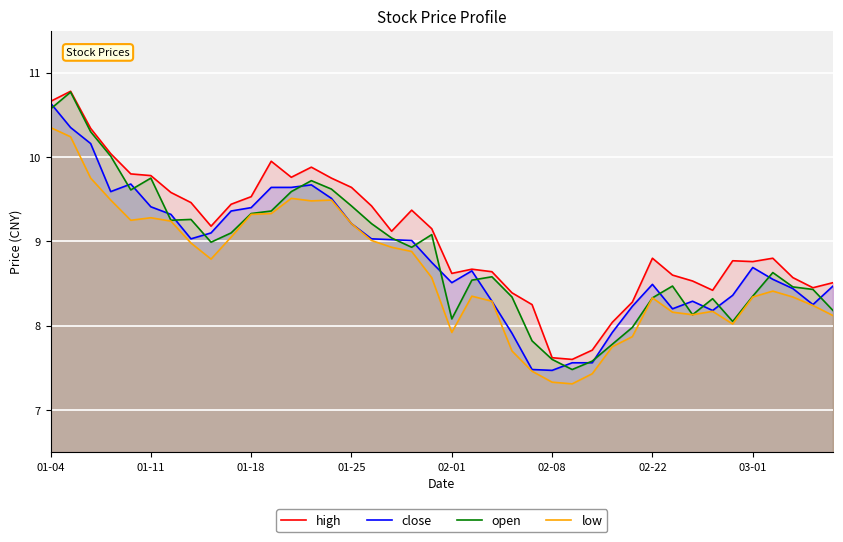

What value does the low series have at 01-18?

9.3